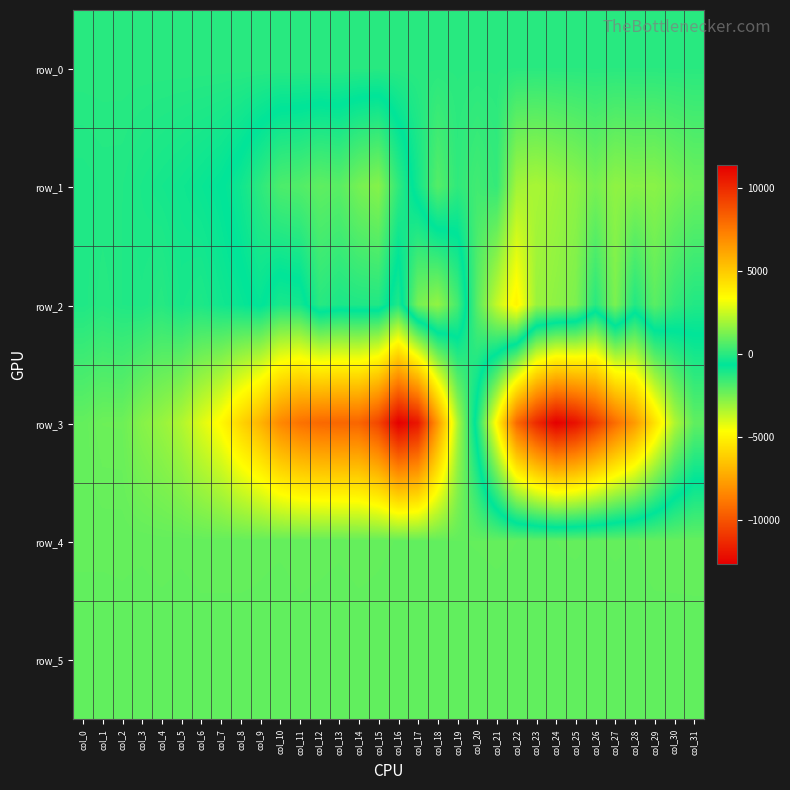

Reading right to left, extract all data points from this chart.

row_0: 7.6	7.5	7.5	7.4	7.4	7.3	7.3	7.2	7.2	7.1	7.1	7.0	7.0	6.9	6.9	6.8	6.8	6.7	6.7	6.6	6.6	6.5	6.4	6.4	6.3	6.3	6.2	6.2	6.1	6.1	6.1	6.0
row_1: 1052.0	1255.0	1510.0	1476.0	1600.0	1244.0	1568.0	1795.0	1989.0	1878.0	176.0	380.0	103.0	678.0	-338.0	-1387.0	-2718.0	-2477.0	-2028.0	-2121.0	-1914.0	-1828.0	-1338.0	-884.0	-624.0	-495.0	-390.0	-310.0	-226.0	-121.0	-116.0	-163.0
row_2: -116.0	161.0	765.0	-107.0	1278.0	-2.0	1294.0	1551.0	1767.0	3702.0	2406.0	724.0	-1723.0	-2921.0	-2482.0	-162.0	-1156.0	-1132.0	-1071.0	-1260.0	-325.0	-243.0	-704.0	-511.0	-376.0	-186.0	-274.0	-36.0	-157.0	-125.0	-40.0	-150.0
row_3: -2146.0	-3395.0	-5569.0	-7771.0	-9218.0	-10775.0	-12078.0	-12647.0	-11301.0	-9310.0	-4905.0	-1014.0	2113.0	6545.0	10630.0	11369.0	9162.0	8171.0	8135.0	8065.0	7761.0	7065.0	5711.0	4656.0	3513.0	2813.0	2106.0	1721.0	1454.0	1058.0	1053.0	920.0
row_4: 927.0	926.0	926.0	906.0	916.0	906.0	914.0	909.0	900.0	909.0	916.0	911.0	907.0	908.0	909.0	907.0	916.0	923.0	915.0	919.0	922.0	915.0	919.0	930.0	930.0	927.0	919.0	925.0	916.0	919.0	919.0	919.0
row_5: 888.0	887.0	885.0	890.0	876.0	883.0	883.0	891.0	886.0	888.0	887.0	886.0	887.0	887.0	891.0	883.0	888.0	888.0	882.0	889.0	893.0	880.0	889.0	882.0	882.0	886.0	876.0	884.0	882.0	889.0	880.0	880.0